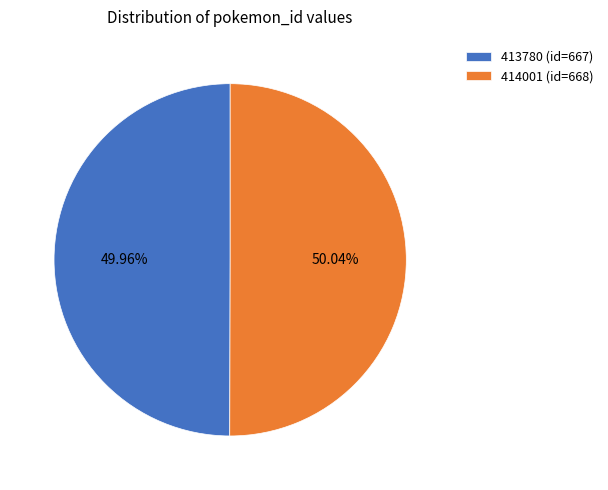

What is the total percentage of 414001 and 413780?

100.0%